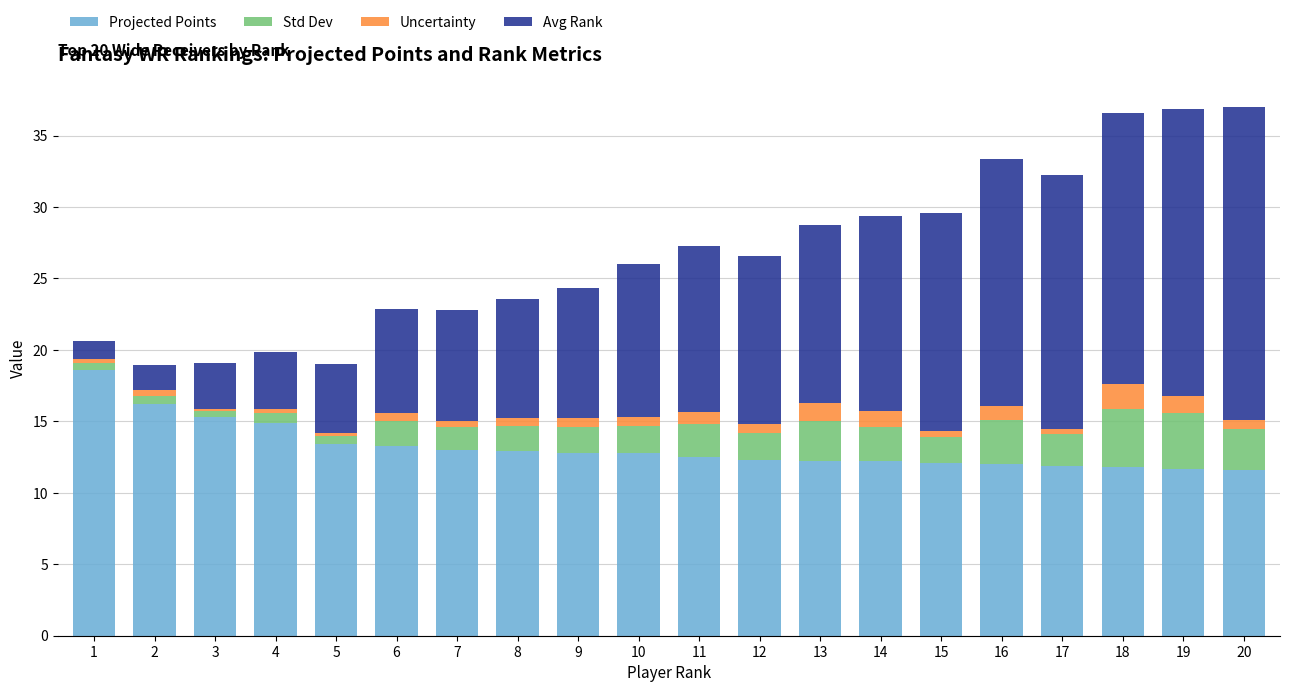

The Projected Points series shows 12.1 at 15. True or false?

True